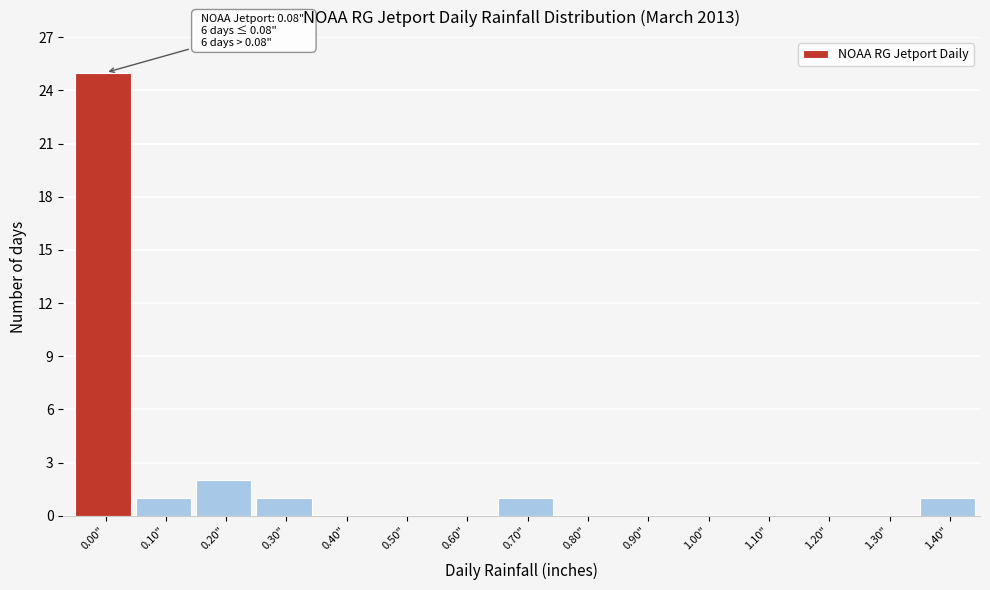

Reading left to right, transcribe all the data shown in this chart.

0.00"=25	0.10"=1	0.20"=2	0.30"=1	0.40"=0	0.50"=0	0.60"=0	0.70"=1	0.80"=0	0.90"=0	1.00"=0	1.10"=0	1.20"=0	1.30"=0	1.40"=1